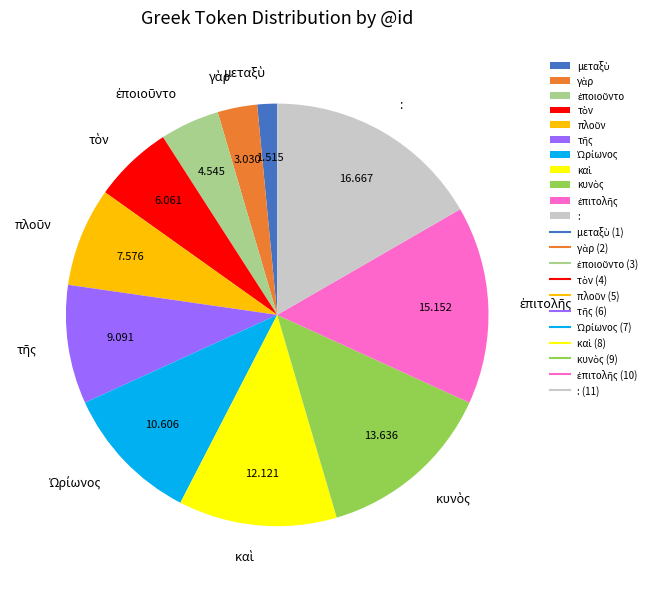

Does : represent more than half of the total?

No